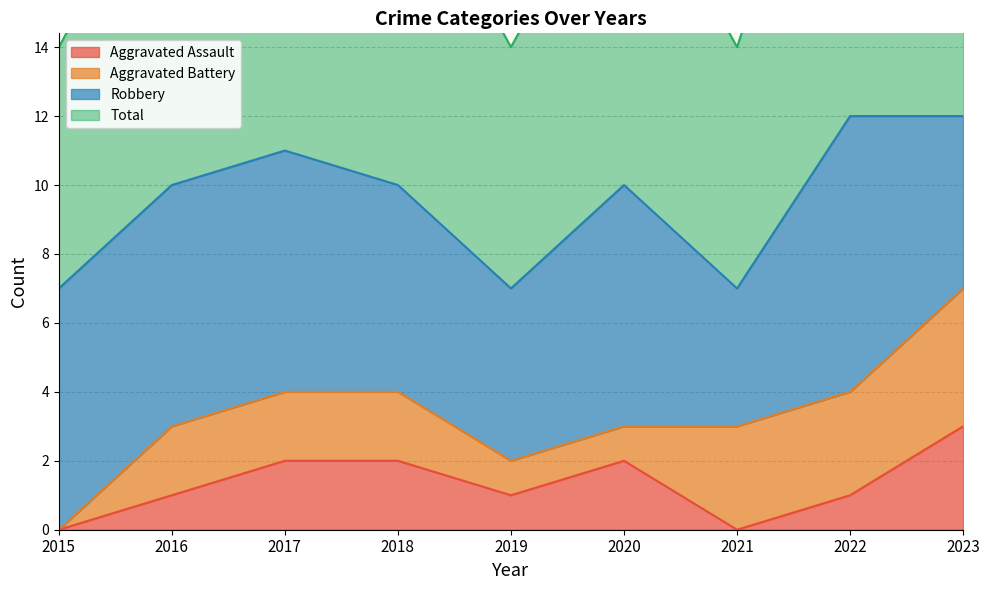

Which has a higher value, 2019 or 2016?

2019